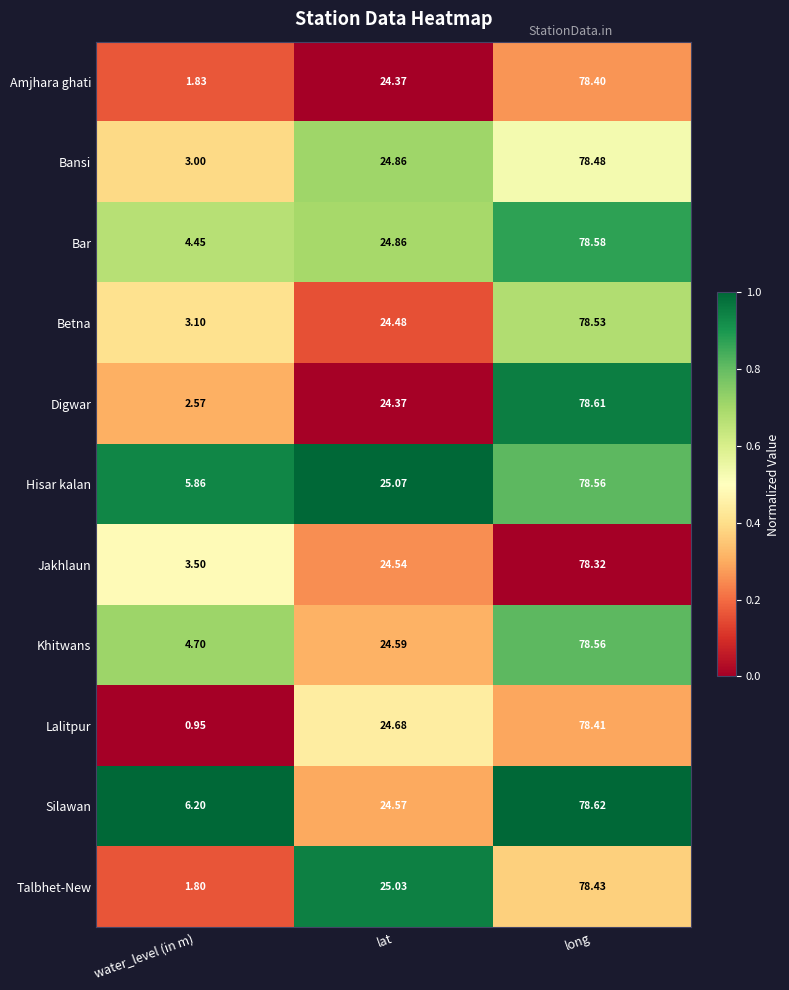

Where is Talbhet-New nearest to the value 40?

lat